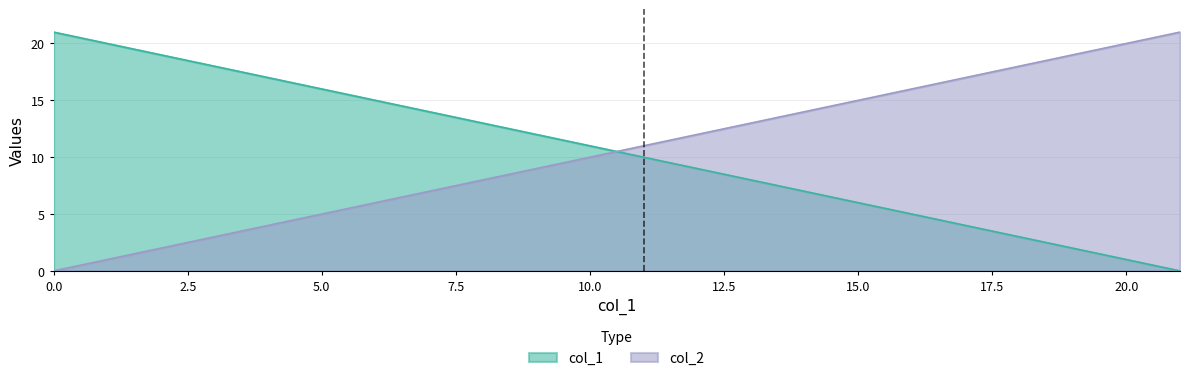

The value of col_2 at 2 is 2. True or false?

True